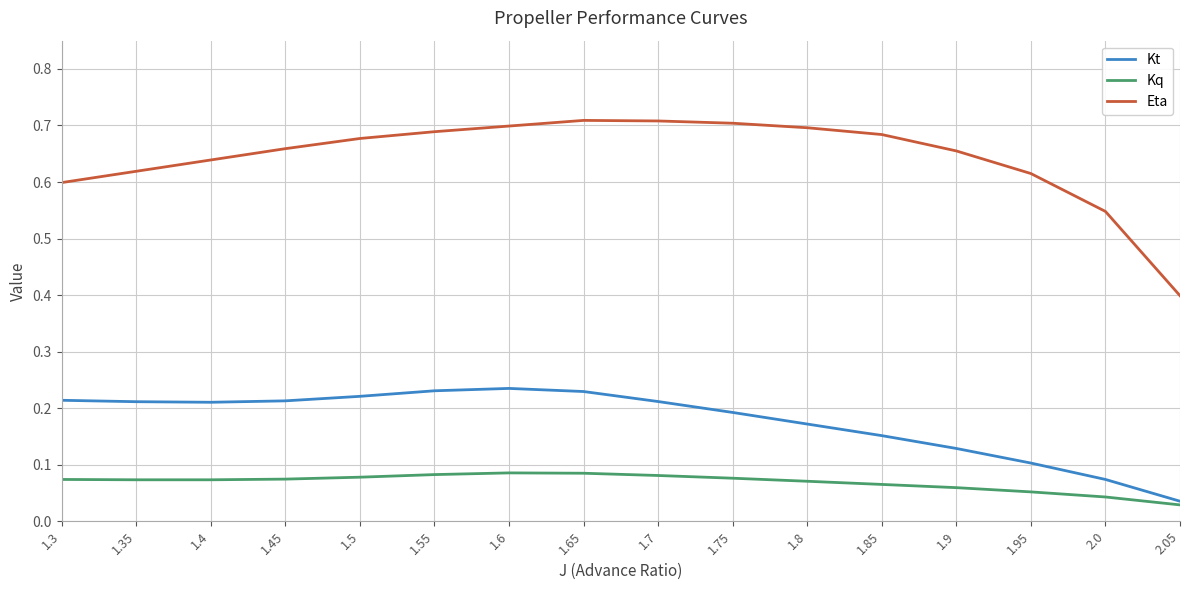

The Eta series shows 0.6 at 2.05. True or false?

False